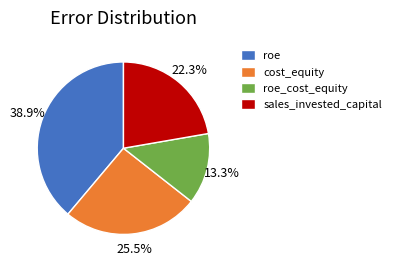

To the nearest percent, what is the average slice percentage?

25%